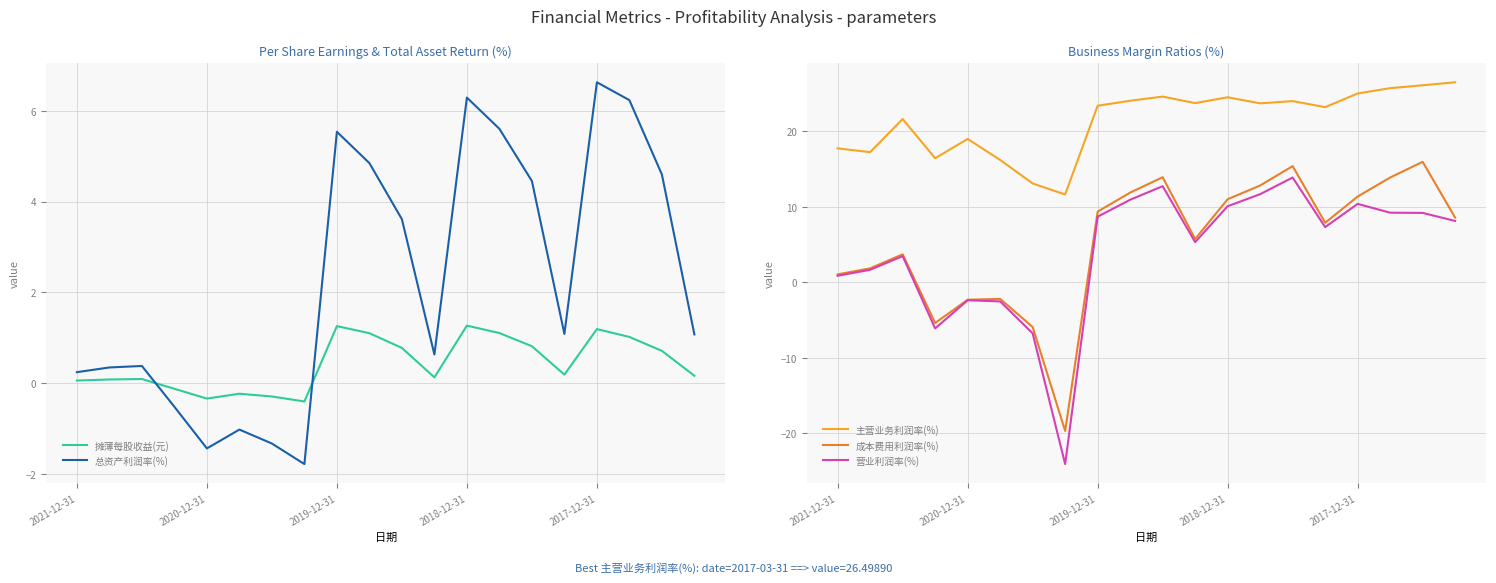

True or false: 营业利润率(%) and 主营业务利润率(%) cross at least once.

False